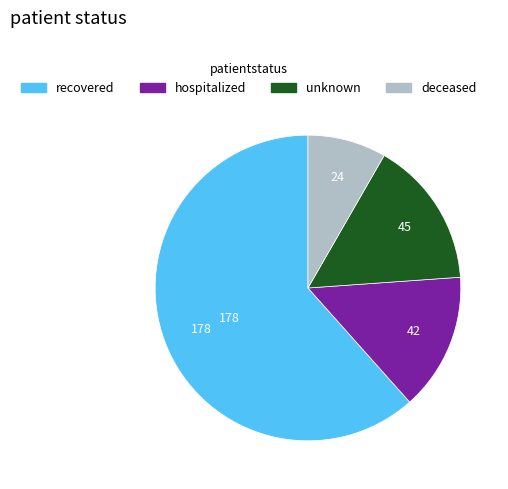

Does any single category account for the majority?

Yes